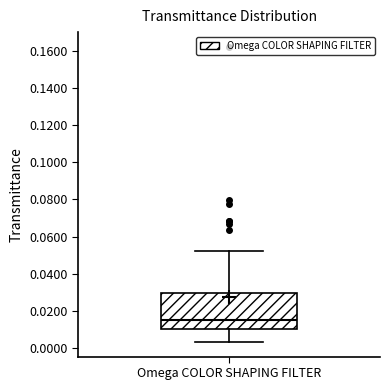

Read this box plot against the y-axis: the position of the median line, the range covered by the box, and the ends of both whiskers. The values are not printed on the chart, so give them approximately, as read against the axis.

median 0.016, box 0.010 to 0.030, whiskers 0.004 to 0.052